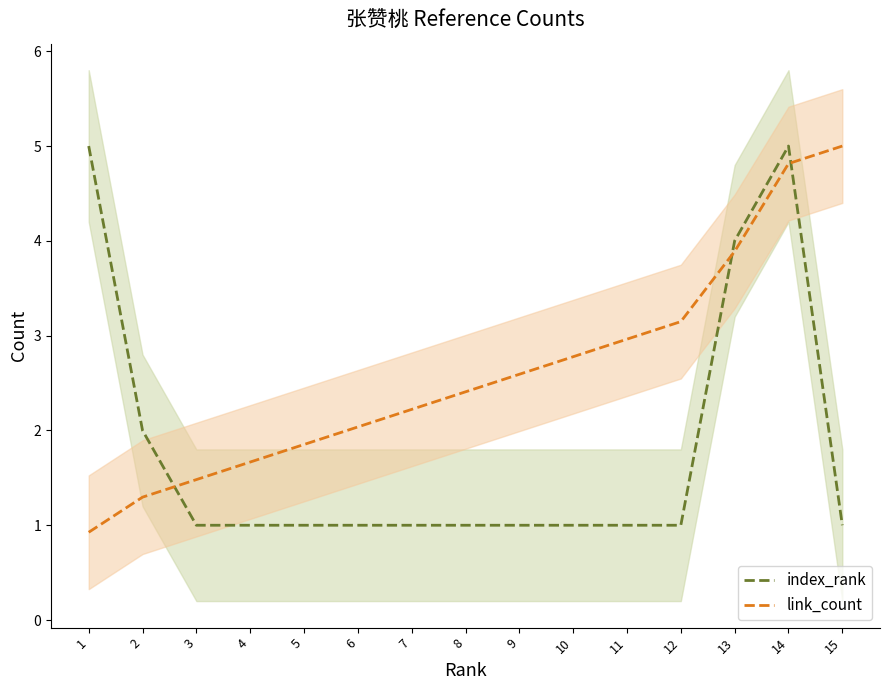

What are all the series names shown in the legend?

index_rank, link_count